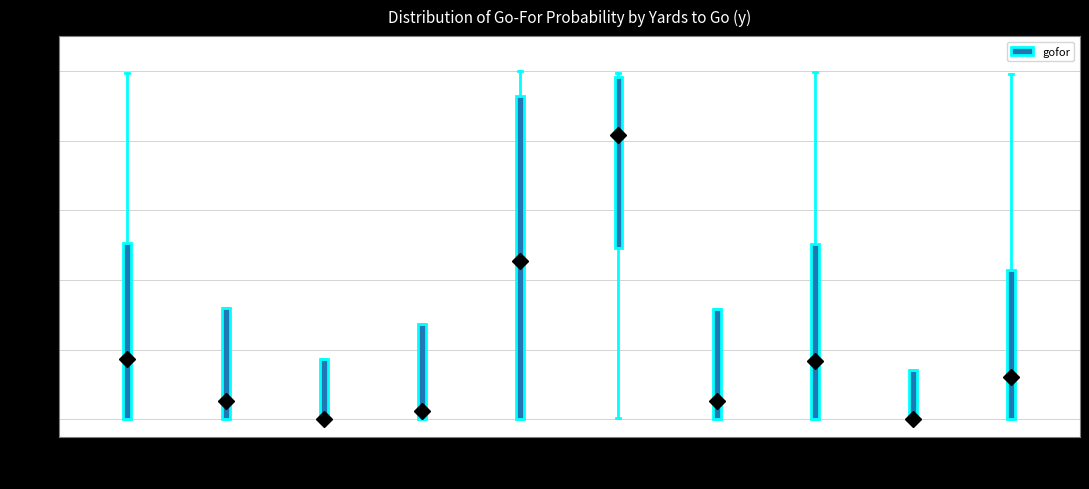

Which box is the tallest, from its lower edge to its upper edge?

y=5